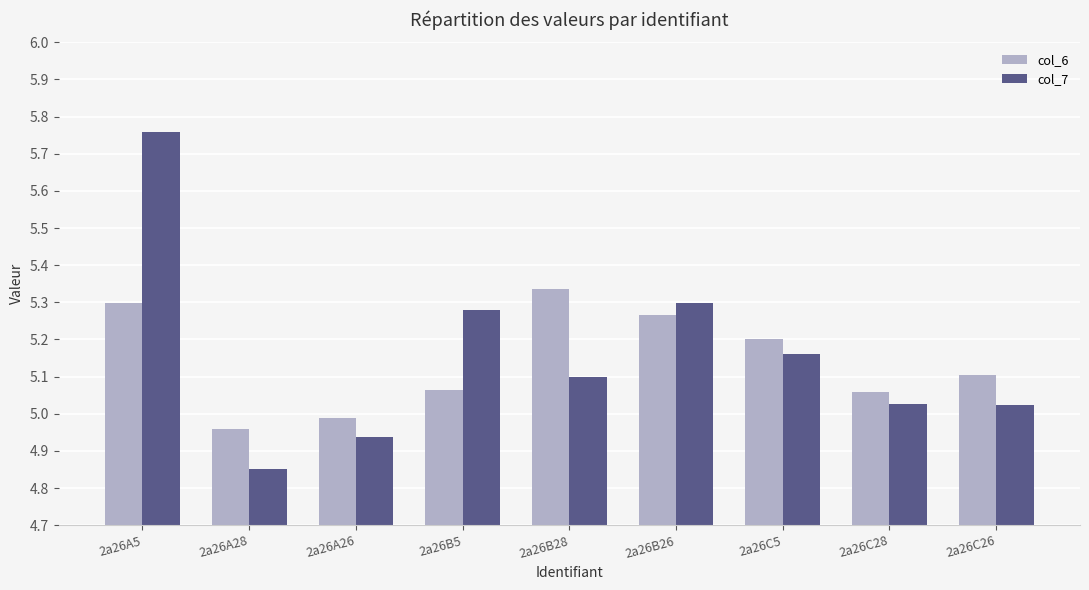

Which series changed the most between 2a26A5 and 2a26B26?

col_7